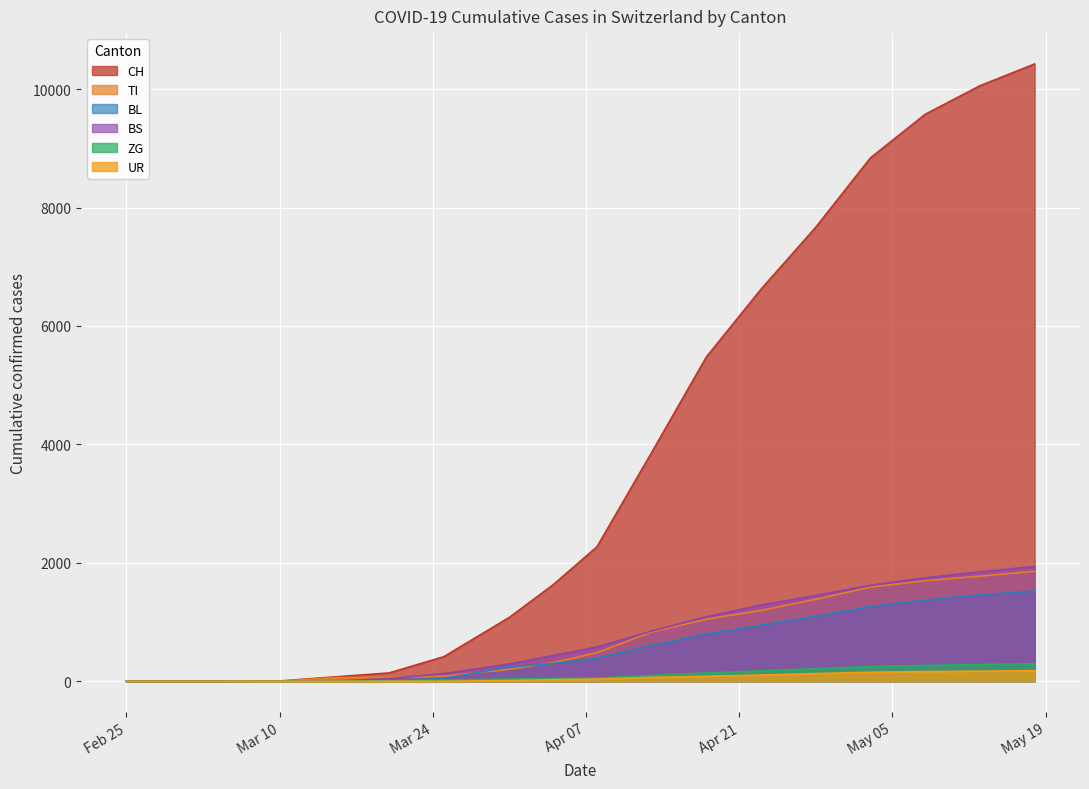

Which label corresponds to the largest value in the chart?

2020-05-18